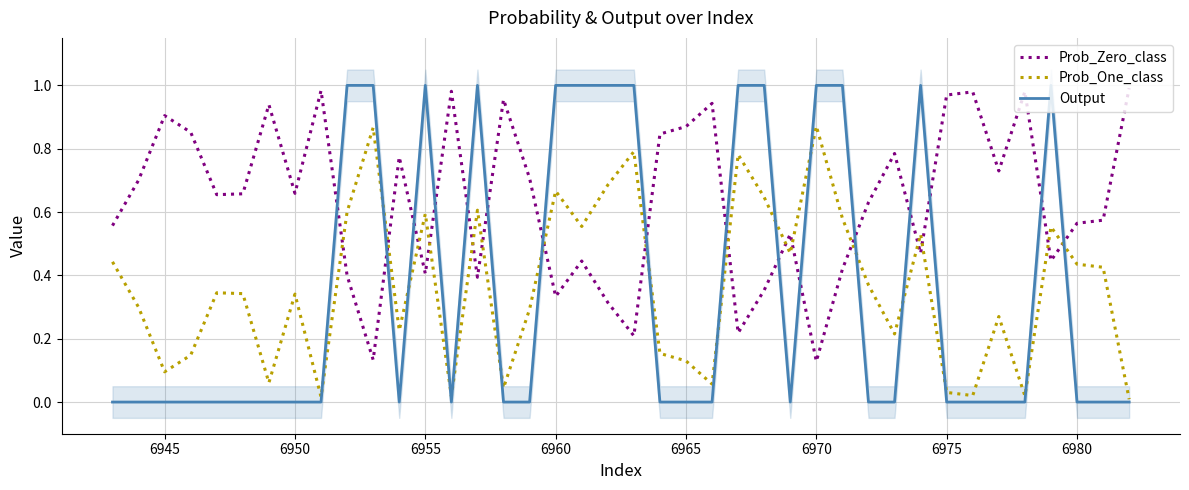

True or false: Prob_Zero_class and Prob_One_class intersect in this chart.

True